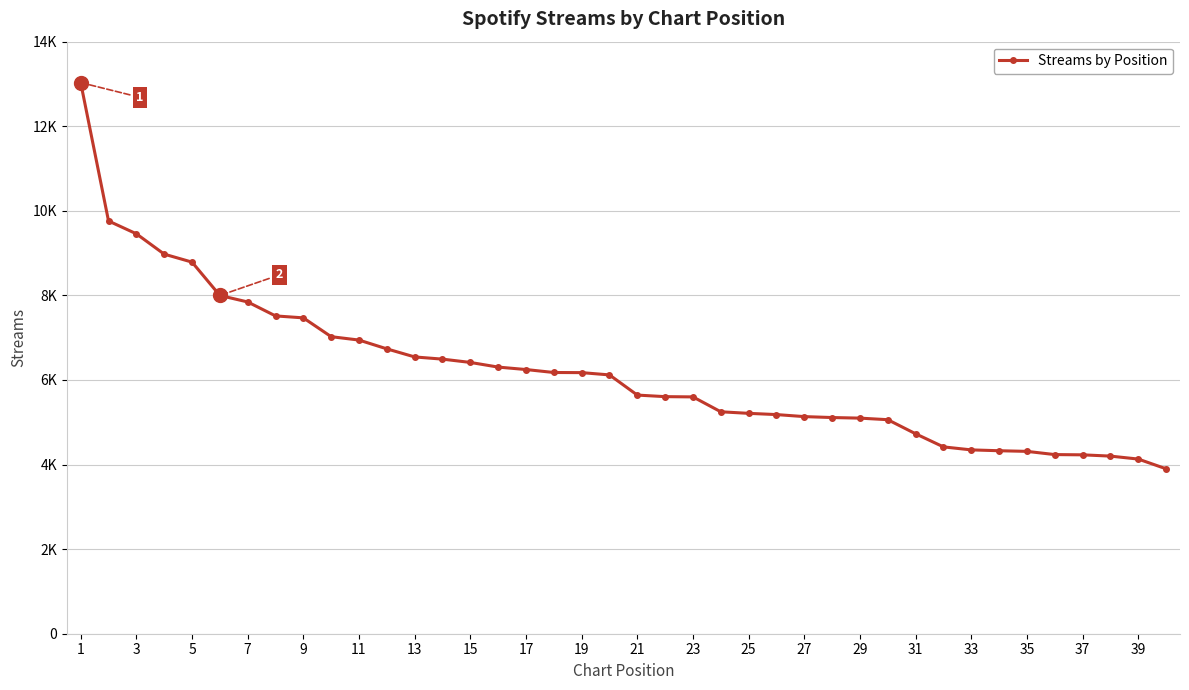

True or false: the data has more than 0 interior local peaks.

False